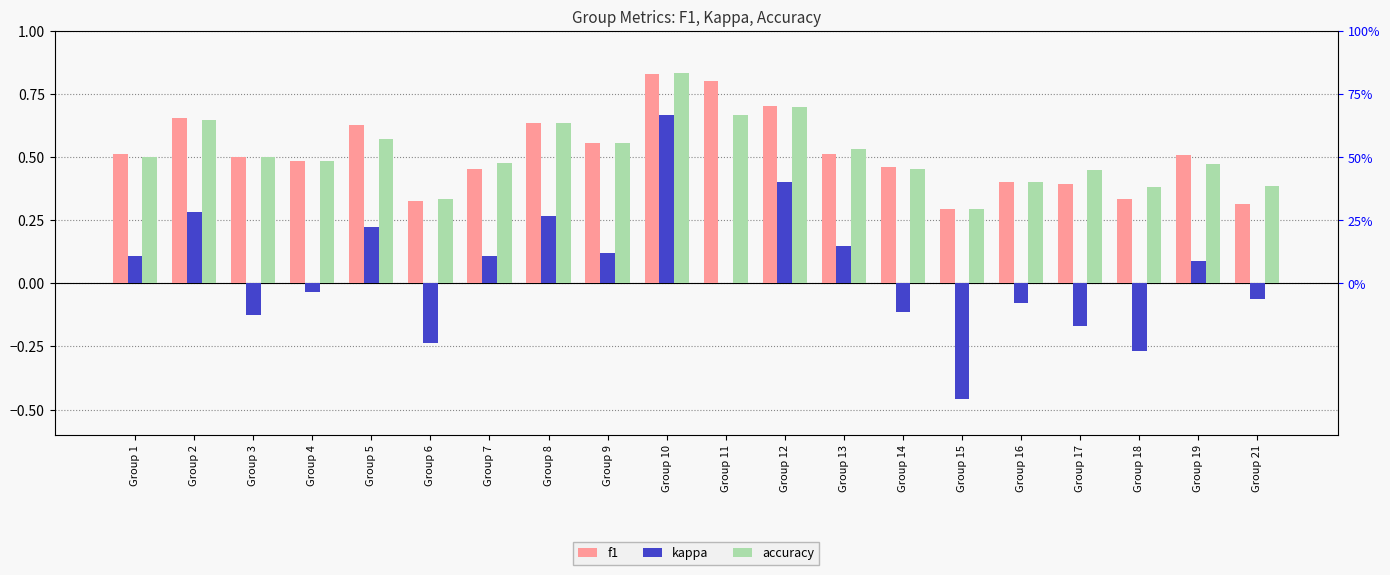

What is the difference between the maximum and second lowest values in the accuracy series?

0.5